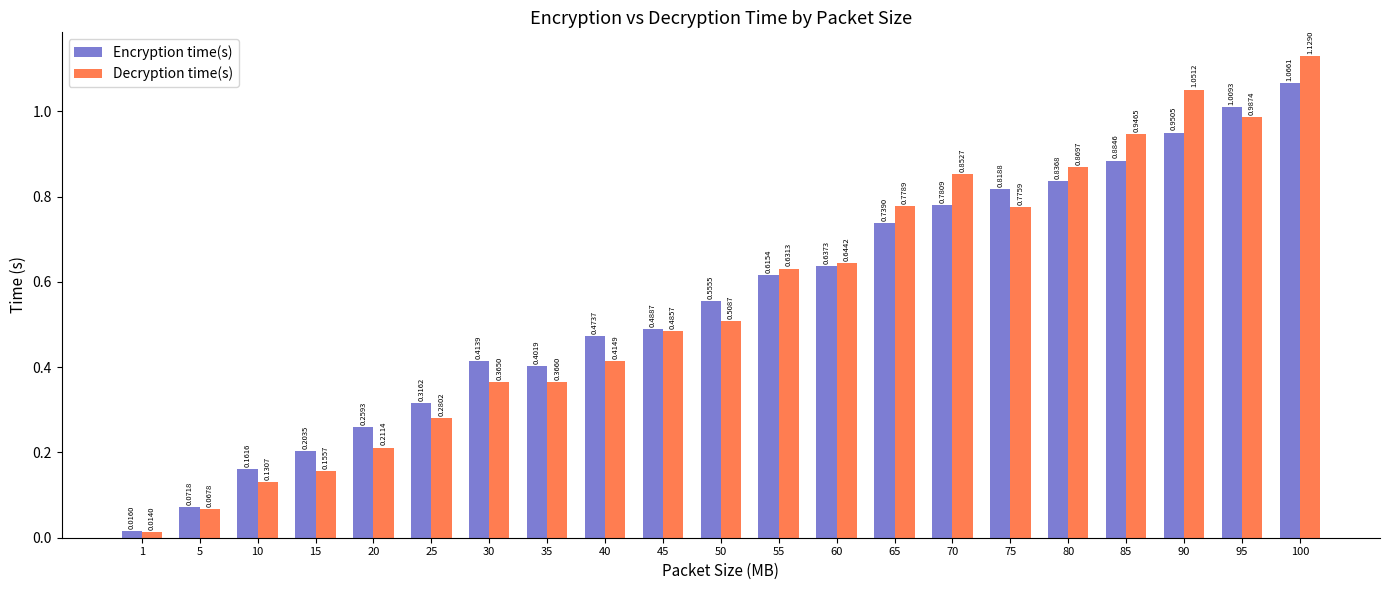

Rank the series by their average value, from highest to lowest.

Encryption time(s), Decryption time(s)